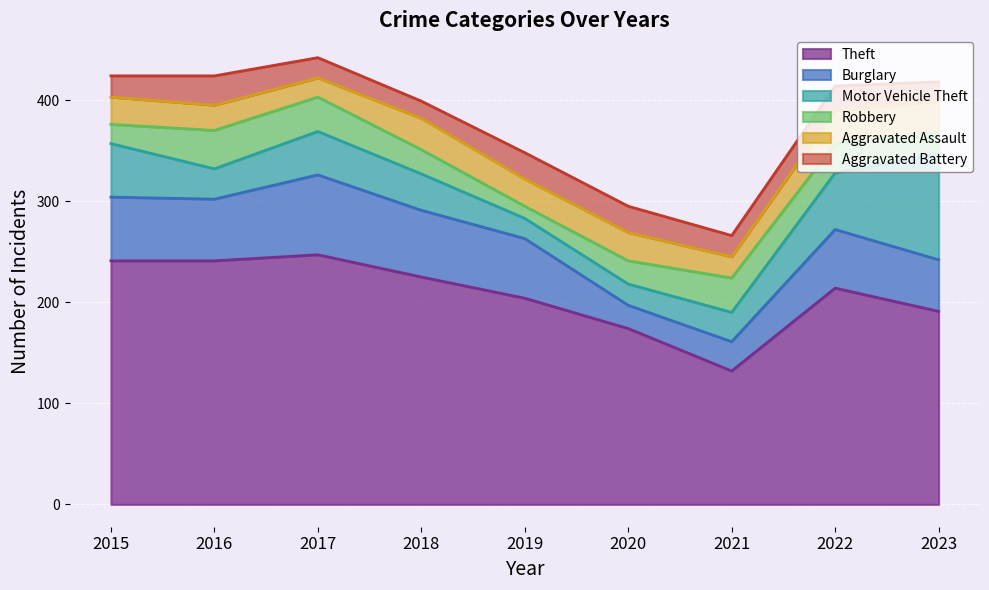

Is the value of Robbery at 2022 greater than the value of Aggravated Assault at 2018?

No